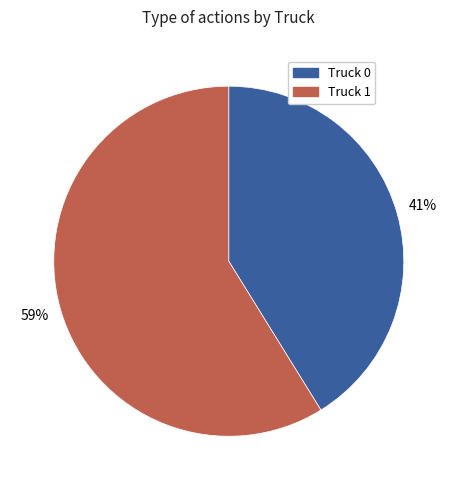

Which slice is the smallest?

Truck 0